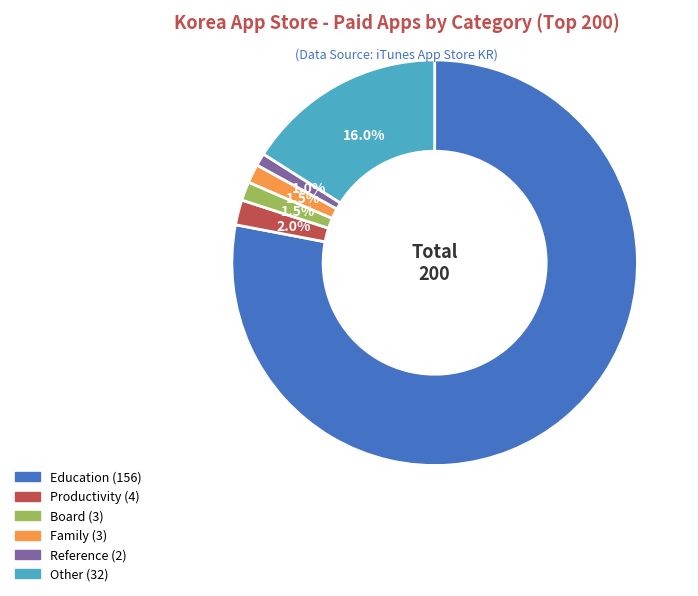

Which category has the biggest portion of the pie?

Education